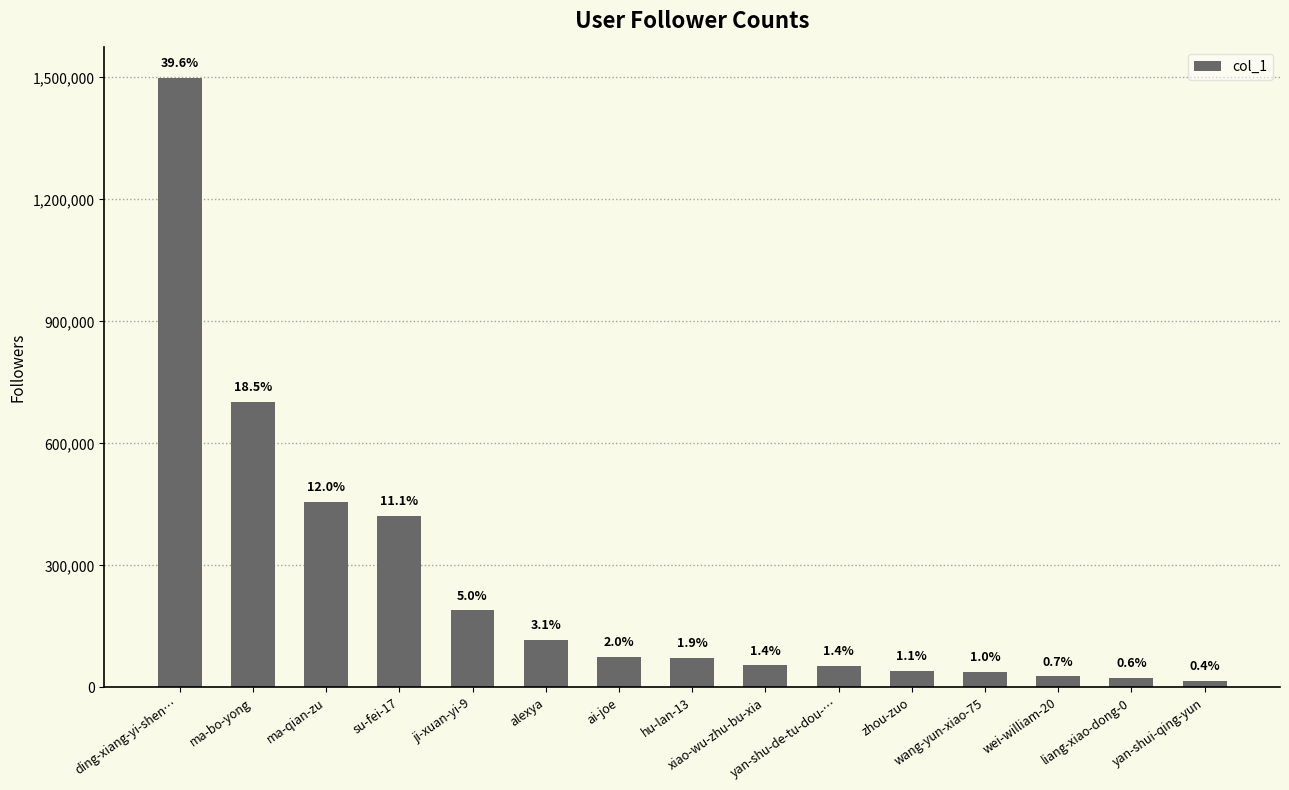

What is the change in value from ji-xuan-yi-9 to wang-yun-xiao-75?

-151355